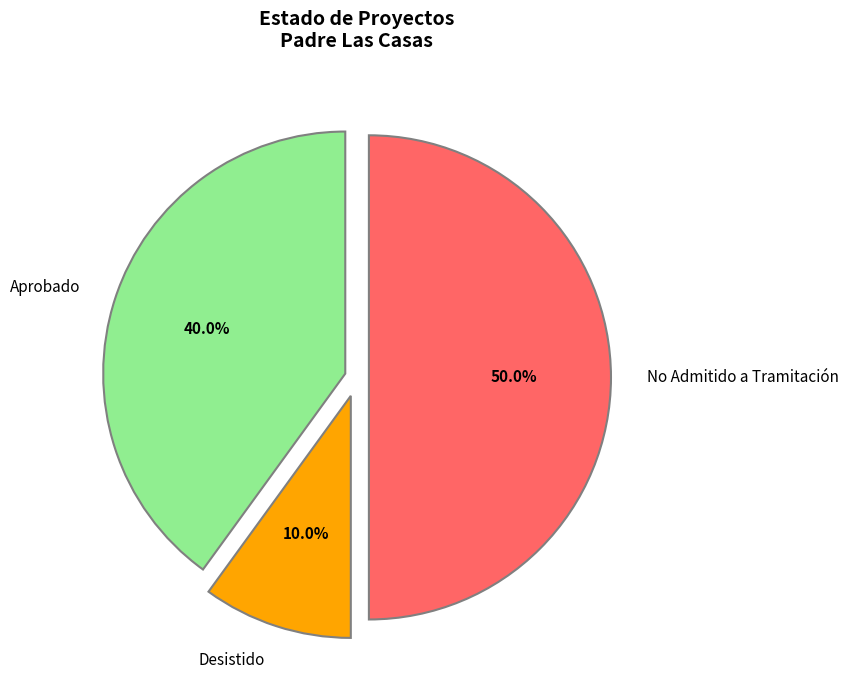

Is Desistido the majority of the pie?

No